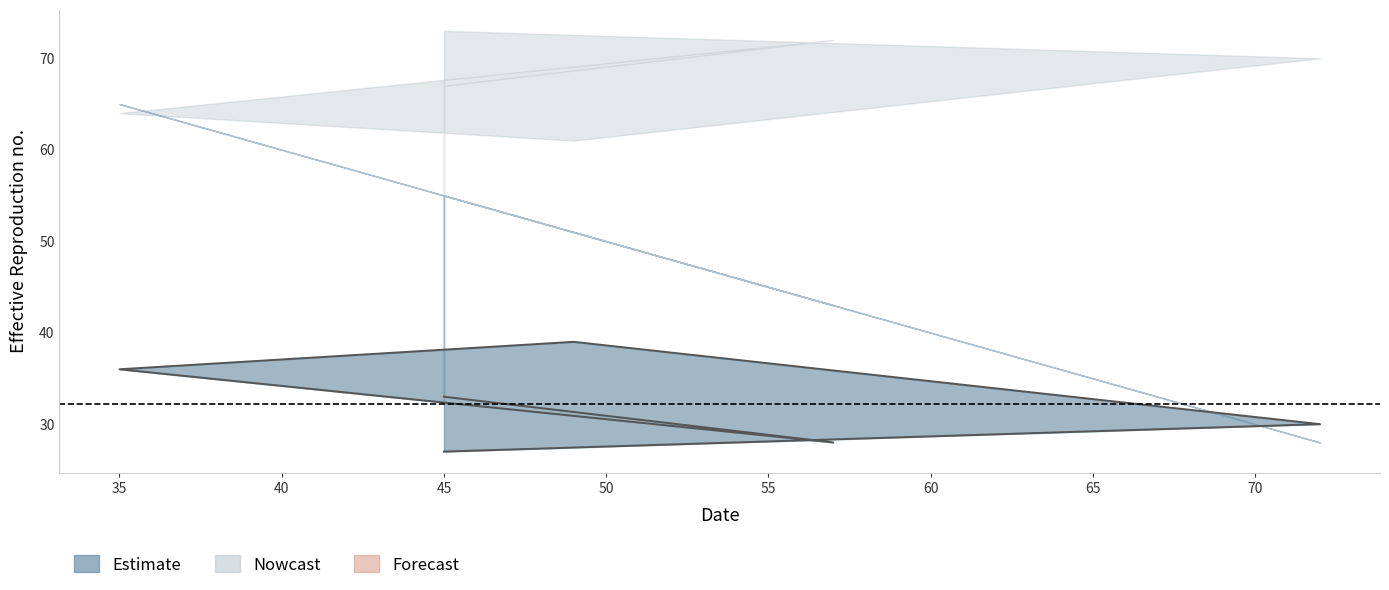

Does the chart display data point markers on the line(s)?

No